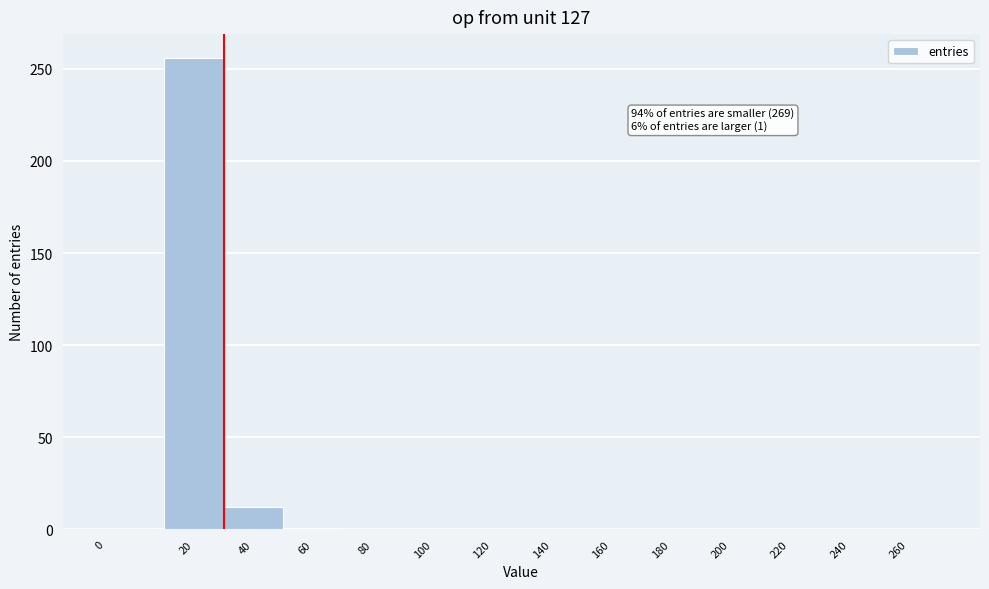

True or false: the data shows 256 at 20.

True